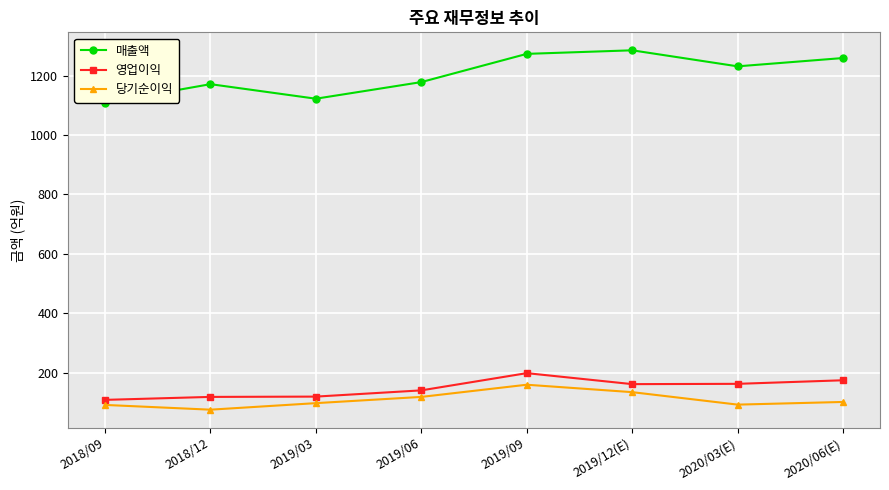

What is the approximate value of 당기순이익 at 2020/06(E)?

101